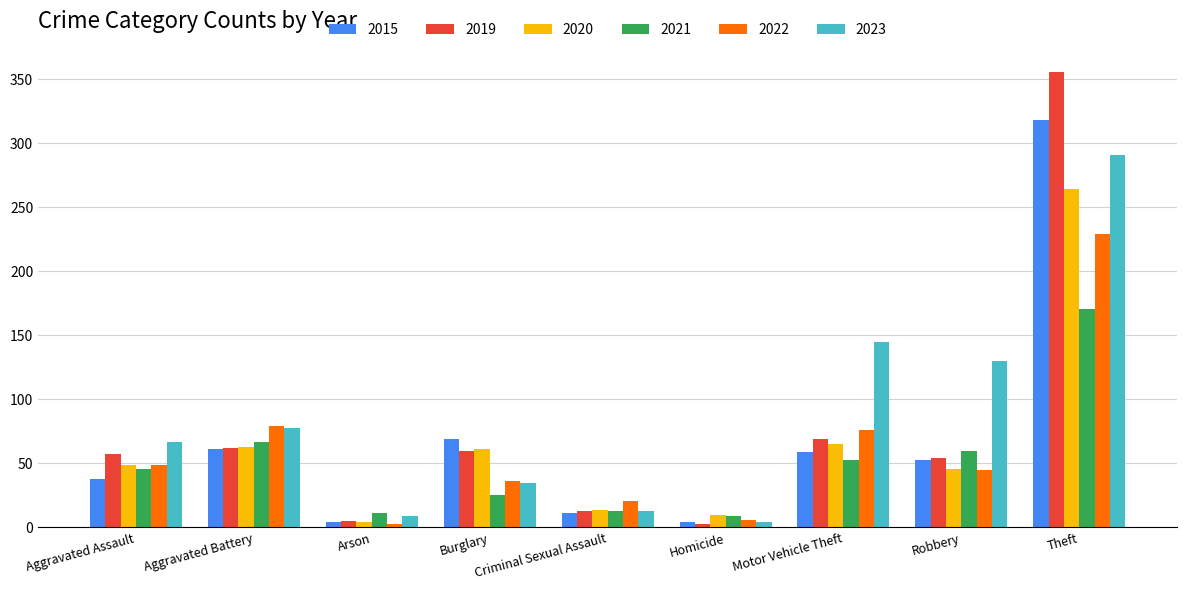

At which label does 2015 reach its peak?

Theft